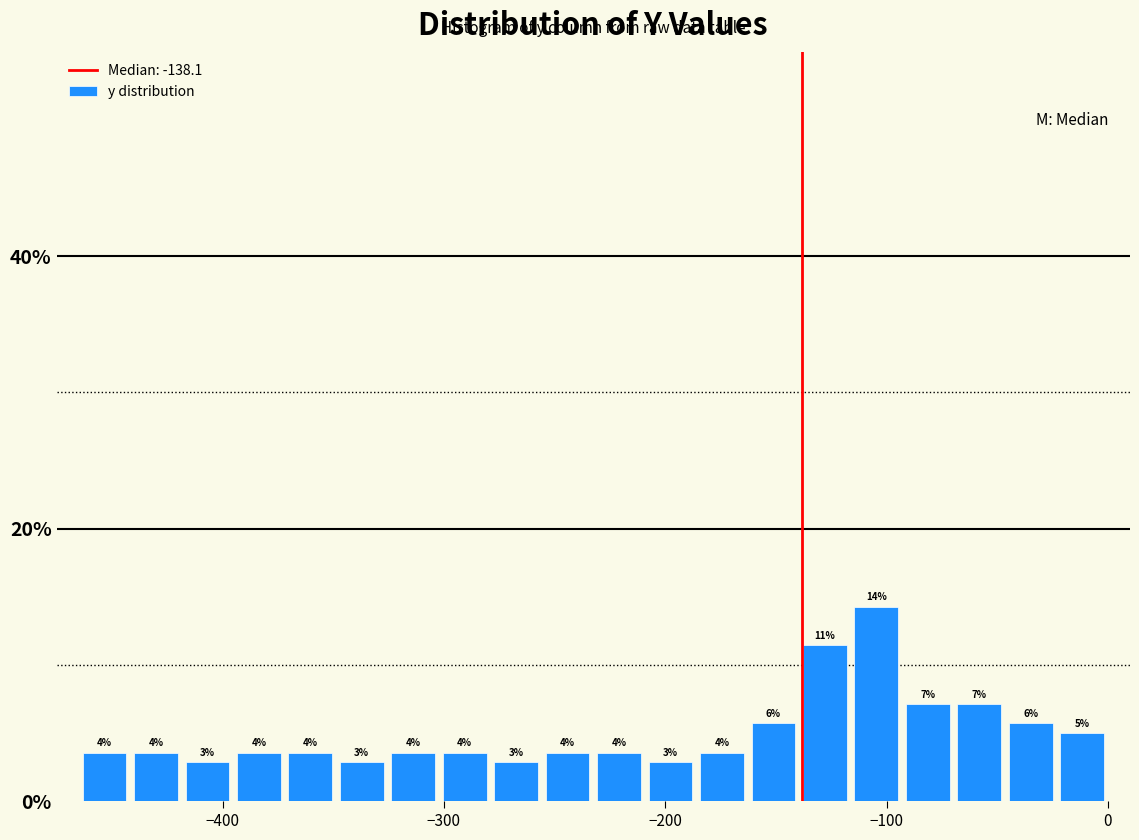

Read against the x-axis, roughly where is the centre of the tallest bar?

-100